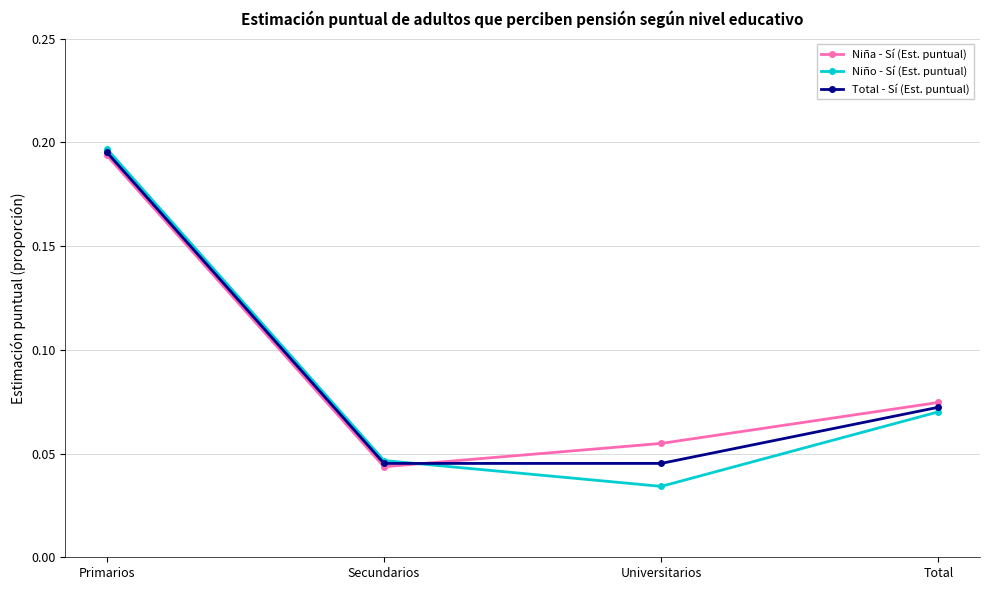

Which label corresponds to the smallest value in the chart?

Universitarios